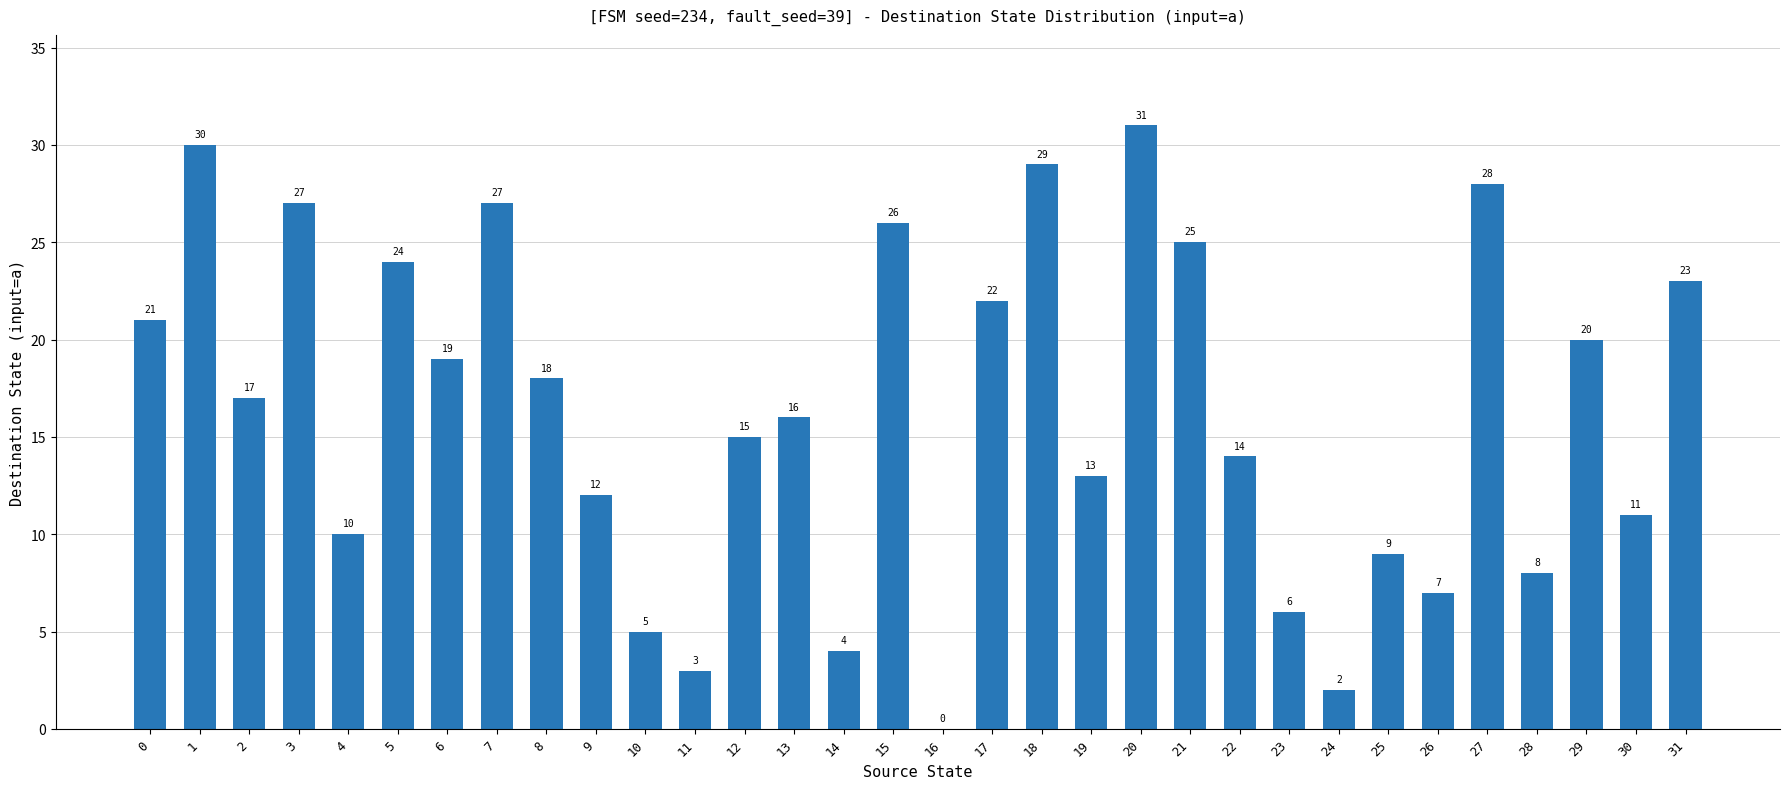

The chart shows a value of 27 at 8. True or false?

False